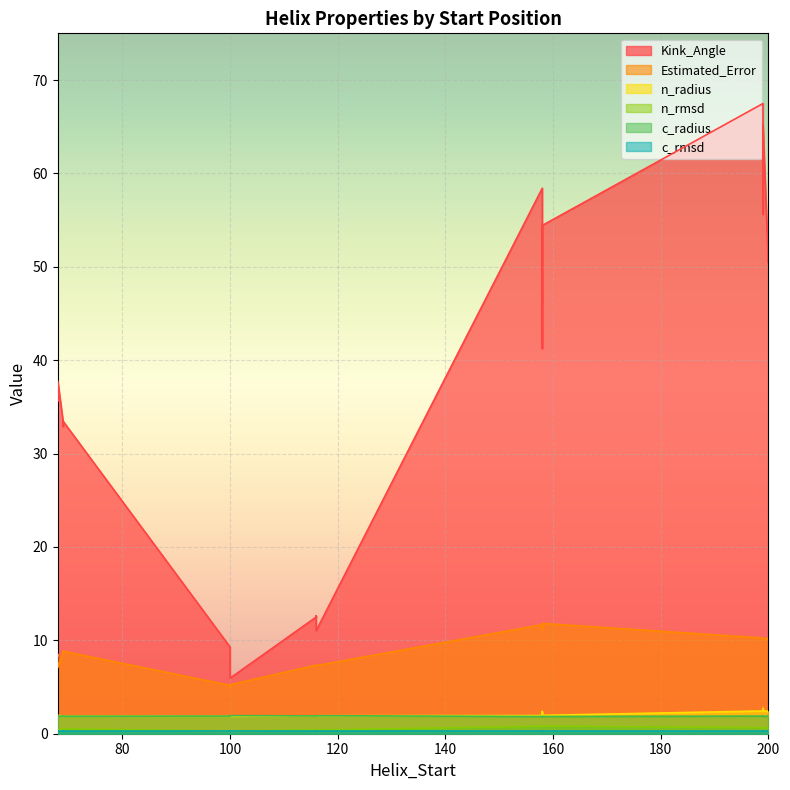

What is the spread (max minus min) of values at 200?

53.6